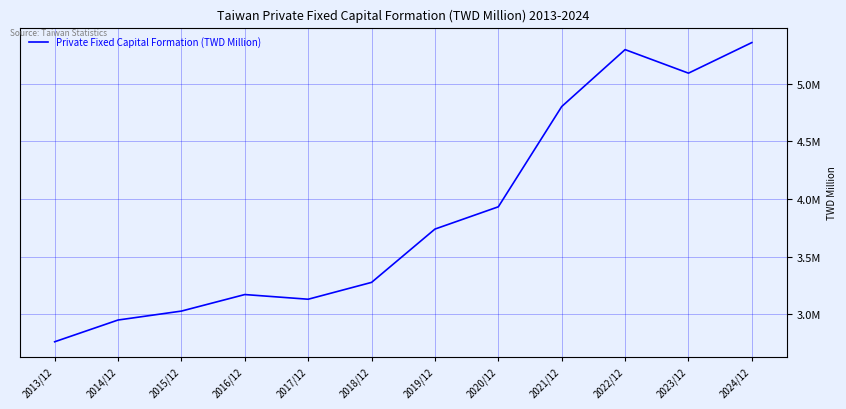

Is this an area chart (filled region under the line)?

No